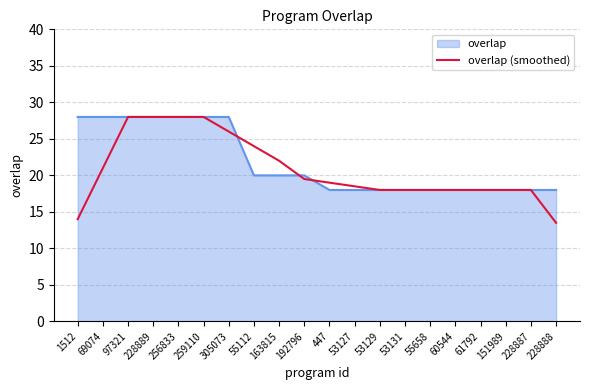

The overlap (smoothed) series shows 27.1 at 53129. True or false?

False